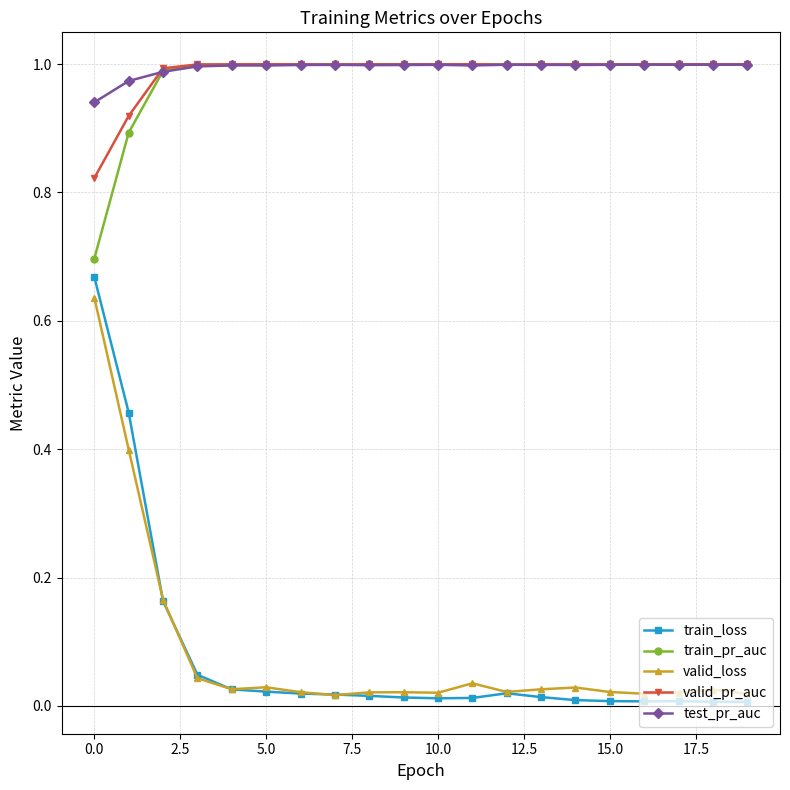

True or false: valid_pr_auc has more than 0 interior local peaks.

True